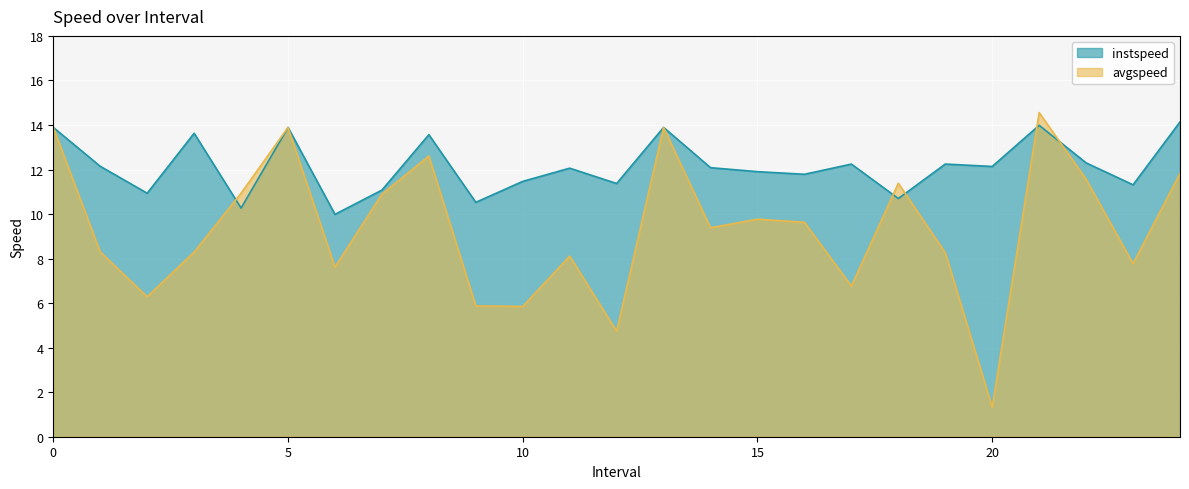

List the series in order of their overall mean, lowest first.

avgspeed, instspeed